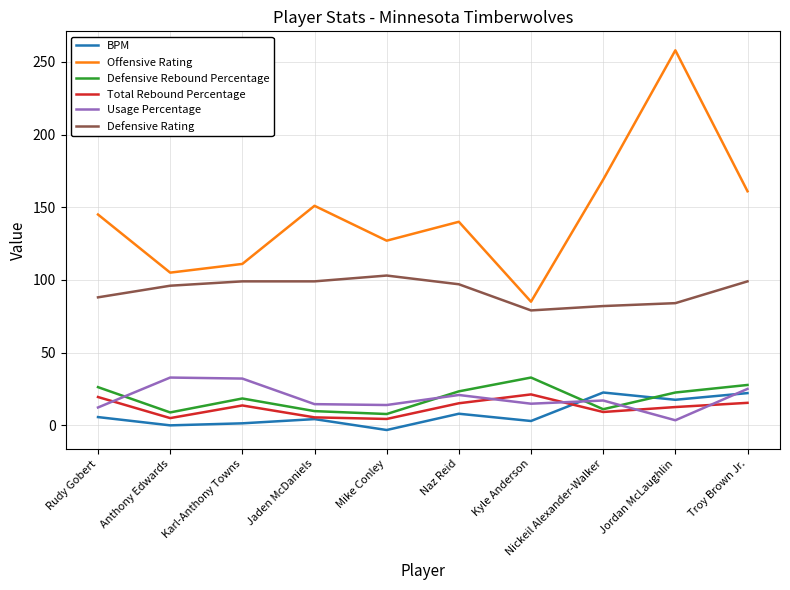

At which label does Offensive Rating reach its peak?

Jordan McLaughlin